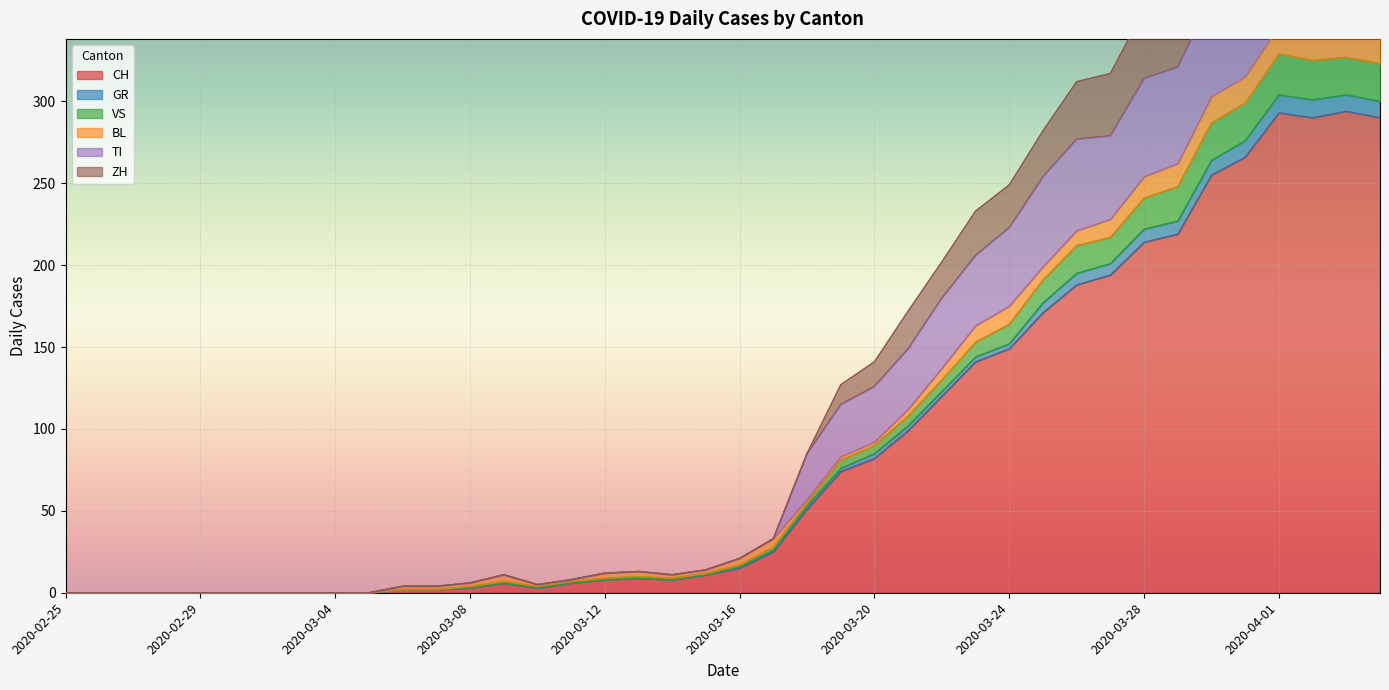

What is the highest value of the CH series?

294